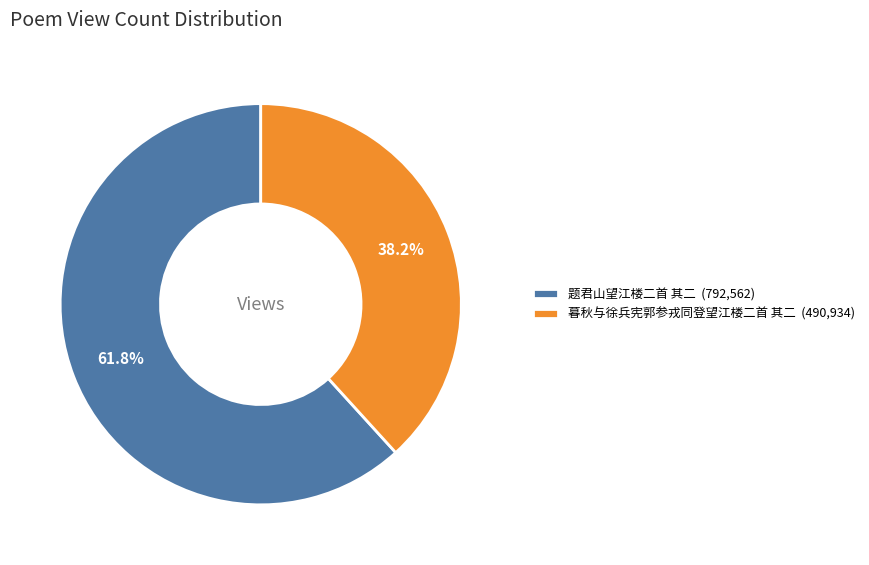

What percentage is the 暮秋与徐兵宪郭参戎同登望江楼二首 其二 slice, to the nearest percent?

38%